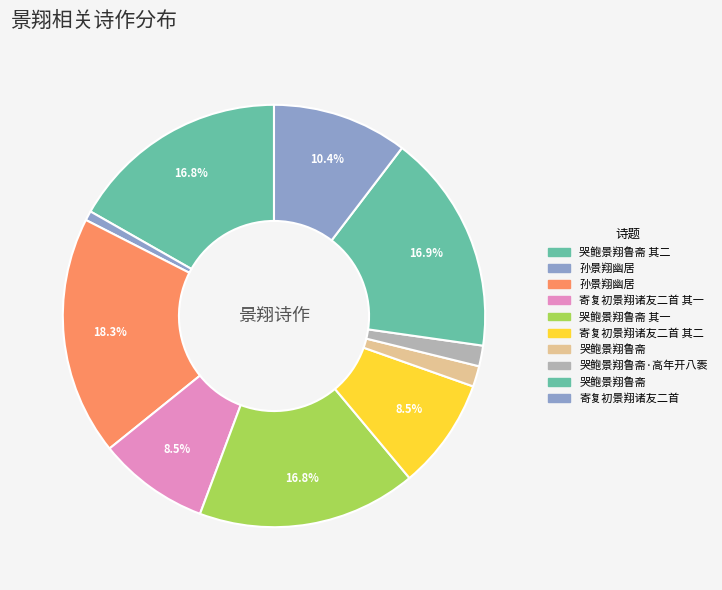

How many slices are in this pie chart?

10